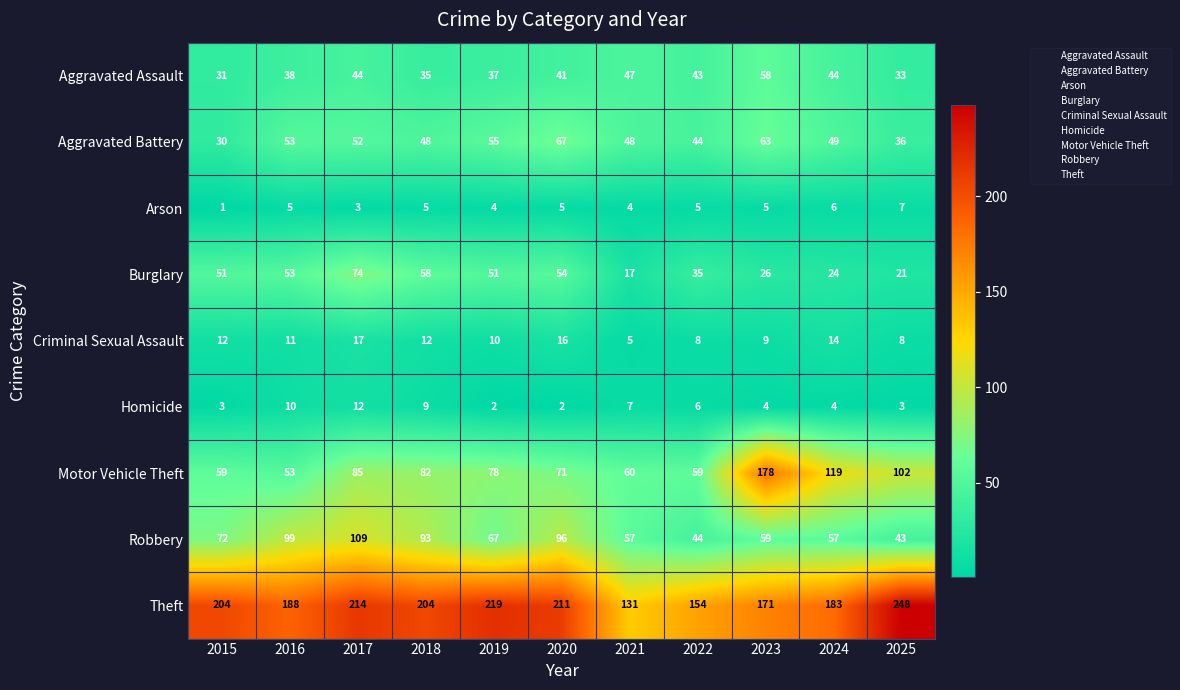

Rank the series by their maximum value, from highest to lowest.

Theft, Motor Vehicle Theft, Robbery, Burglary, Aggravated Battery, Aggravated Assault, Criminal Sexual Assault, Homicide, Arson